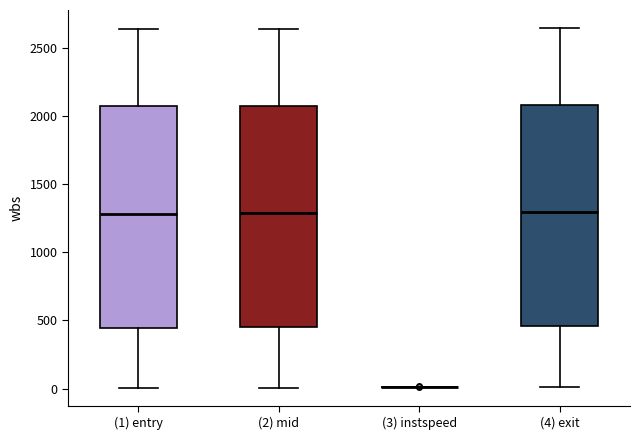

Reading left to right, transcribe this box plot: for each box, give where its median line is, the range the box spans, and where its two whiskers end, as read against the y-axis. The values are not printed on the chart, so give them approximately, as read against the axis.

(1) entry: median 1300, box 450 to 2050, whiskers 0 to 2650
(2) mid: median 1300, box 450 to 2100, whiskers 0 to 2650
(3) instspeed: box collapsed to a line at 0, whiskers 0 to 0
(4) exit: median 1300, box 450 to 2100, whiskers 0 to 2650